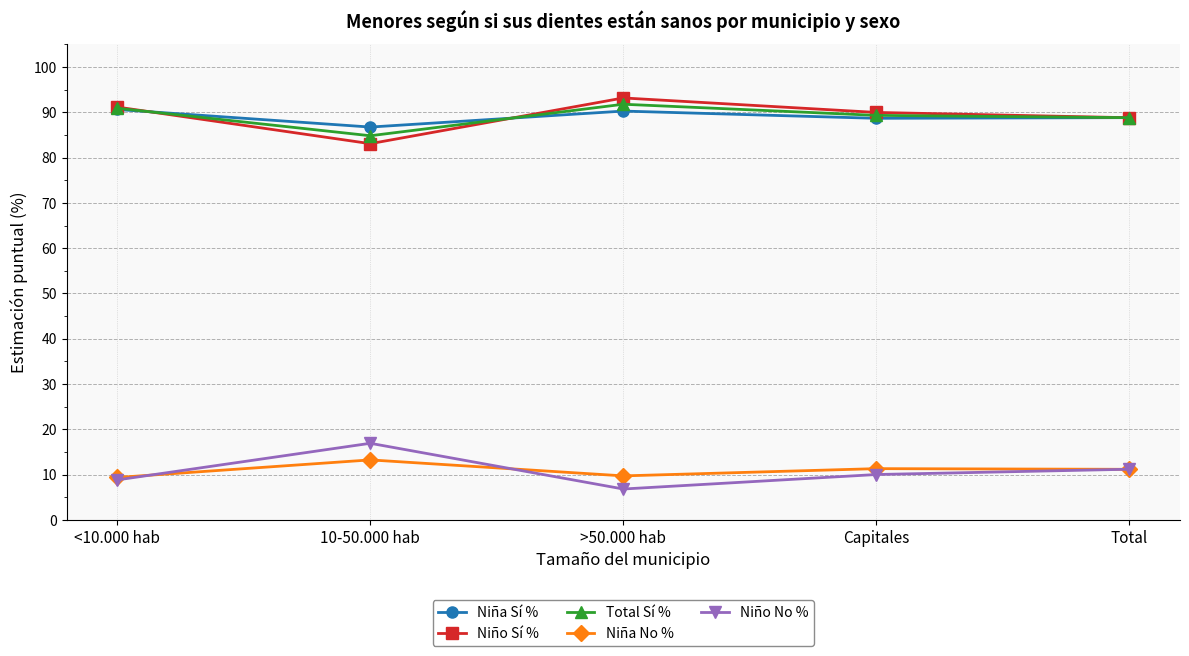

True or false: Niño Sí % and Niña No % cross at least once.

False